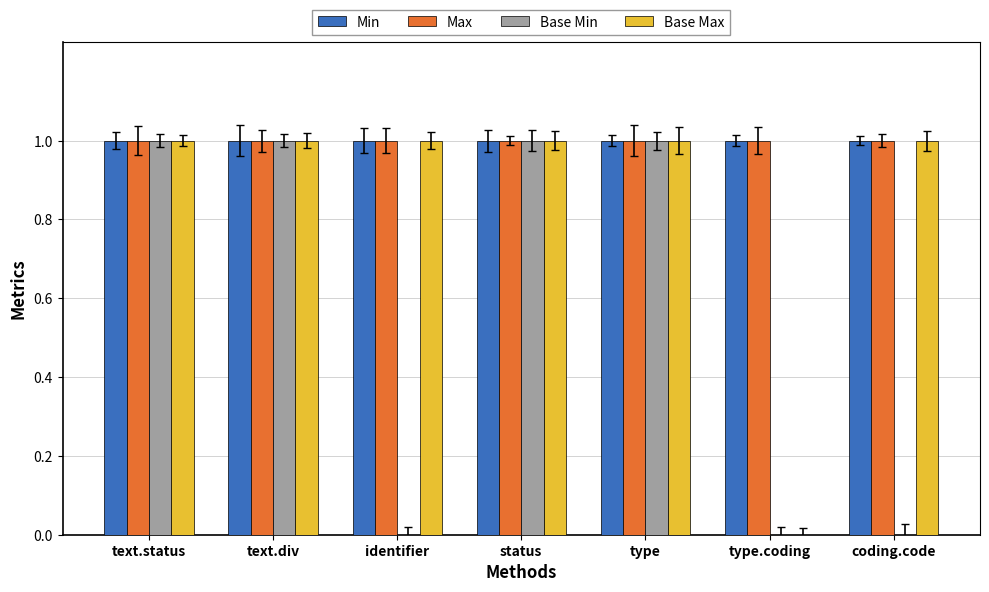

What is the total value across all series at status?

4